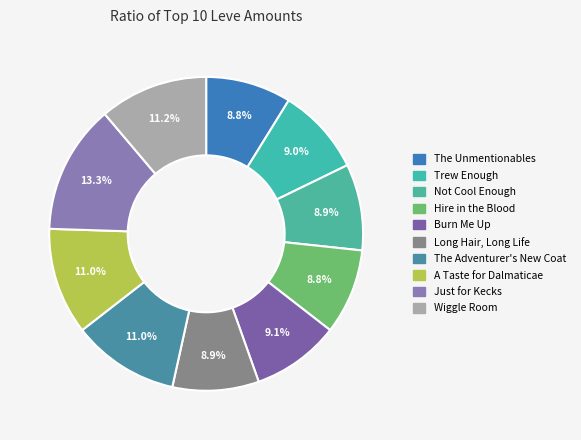

Count the number of slices in the pie.

10